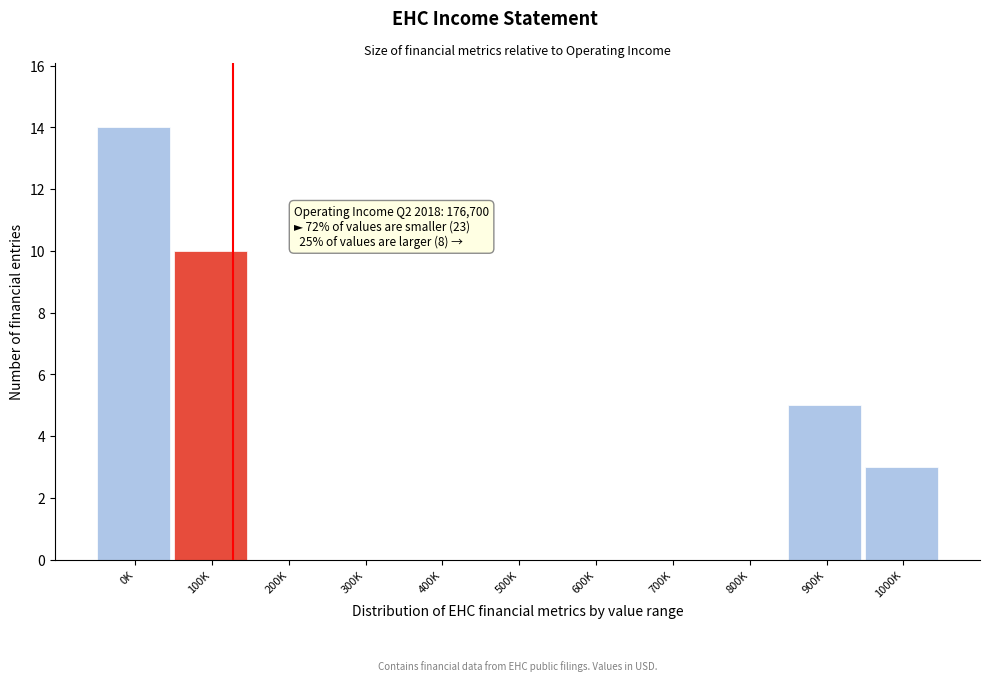

Reading left to right, transcribe all the data shown in this chart.

0K=14	100K=10	200K=0	300K=0	400K=0	500K=0	600K=0	700K=0	800K=0	900K=5	1000K=3